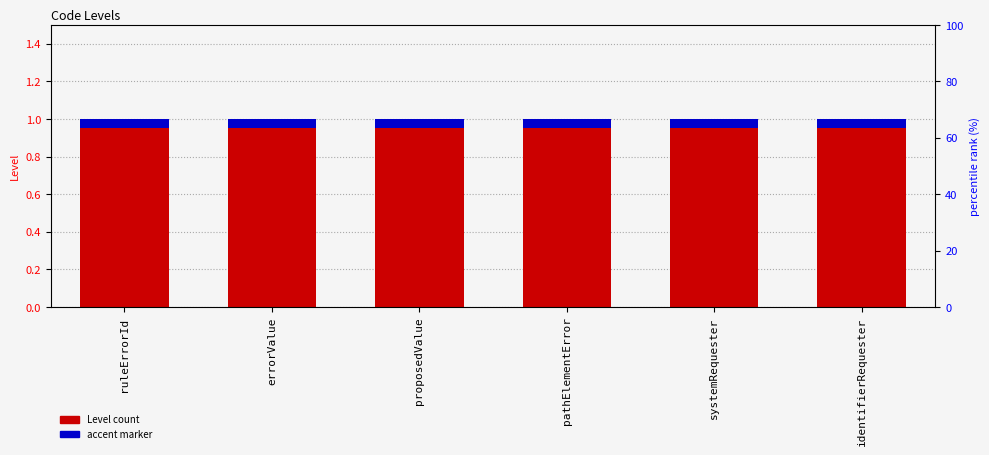

At which category is the sum across all series the highest?

ruleErrorId